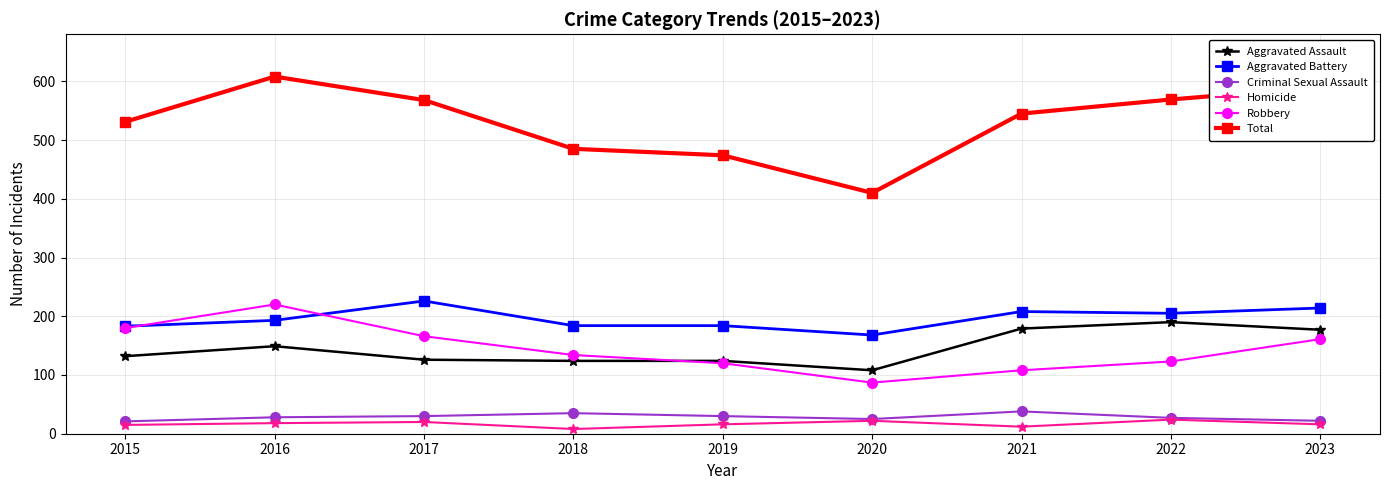

Which series changed the most between 2022 and 2023?

Robbery